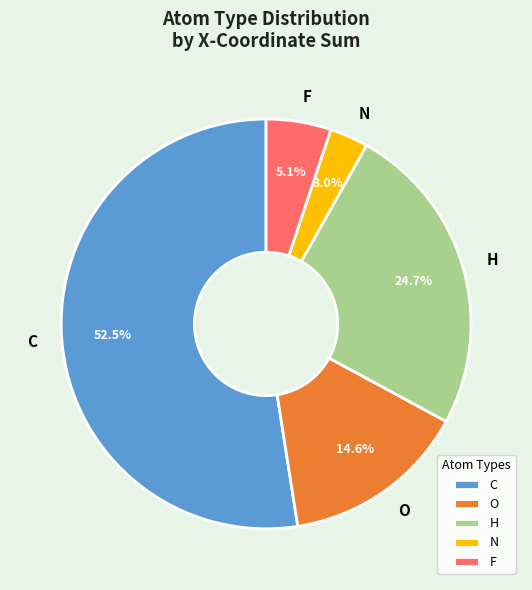

Combined, do C and H account for over 50%?

Yes